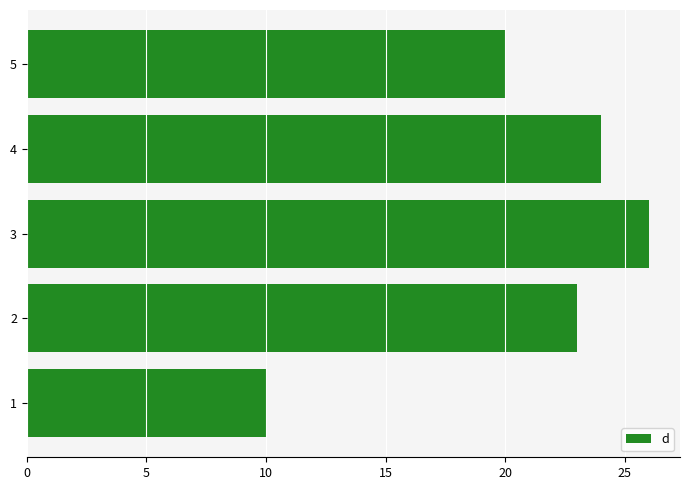

What is the average value?

21